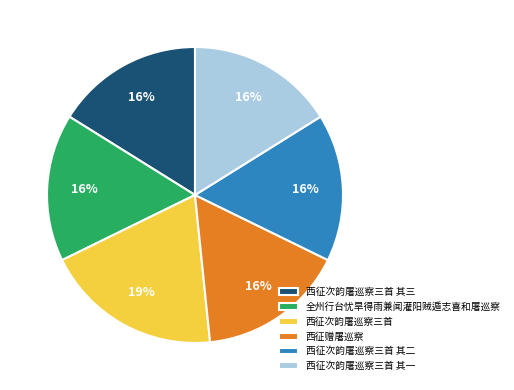

How many slices are in this pie chart?

6